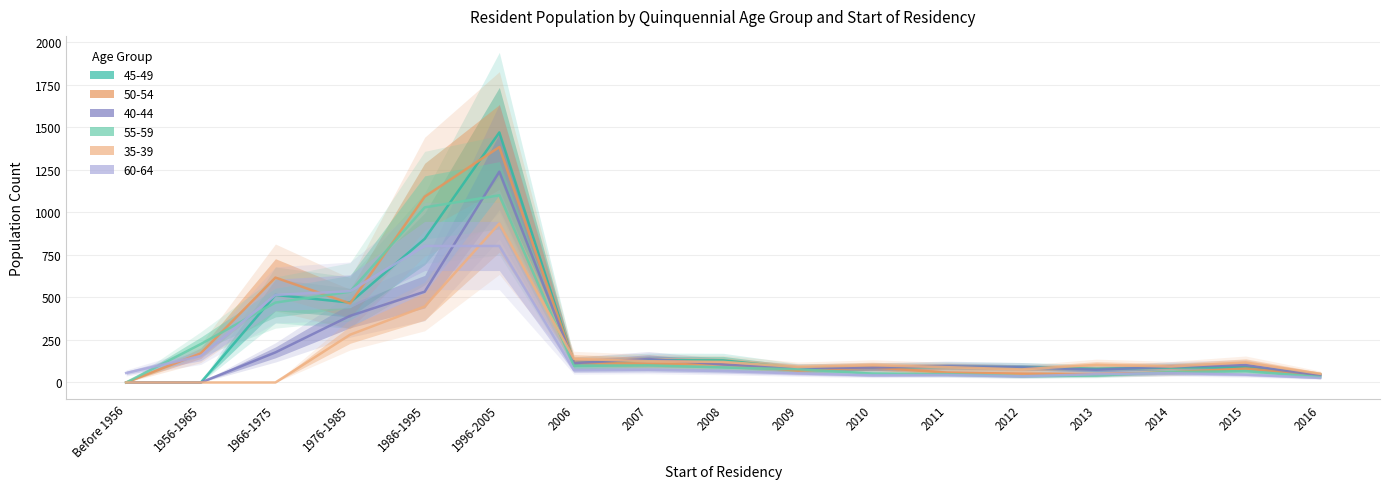

Which category has the lowest value across all series?

Before 1956